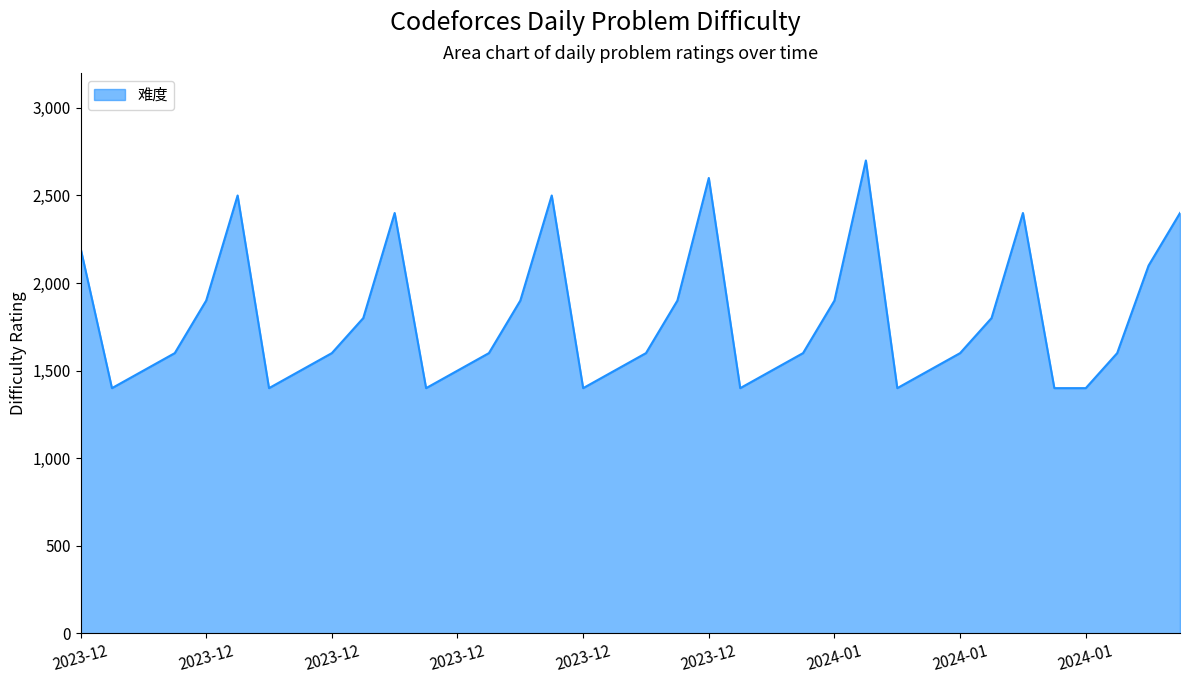

What is the sum of all values?

64400